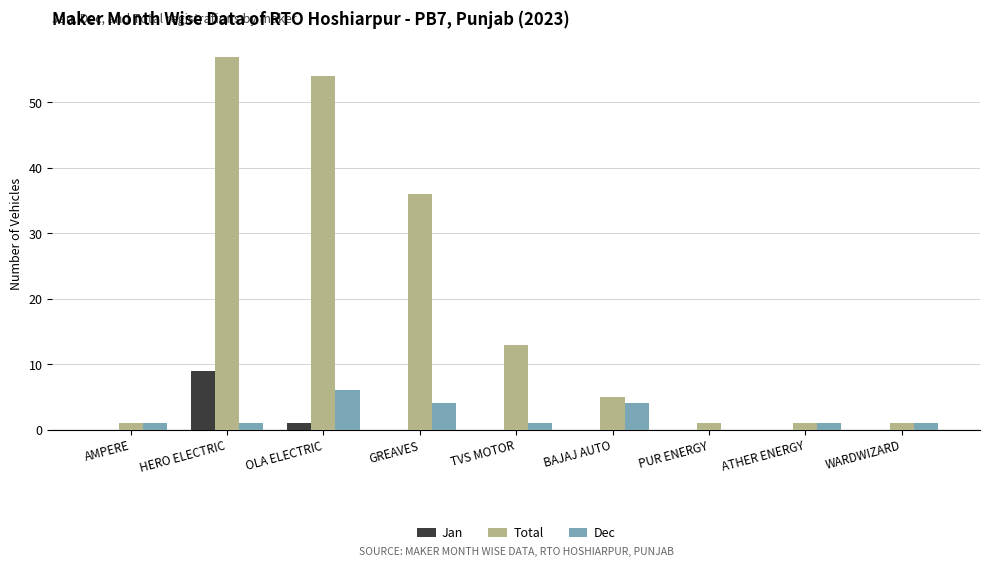

Which series has the largest total across all categories?

Total